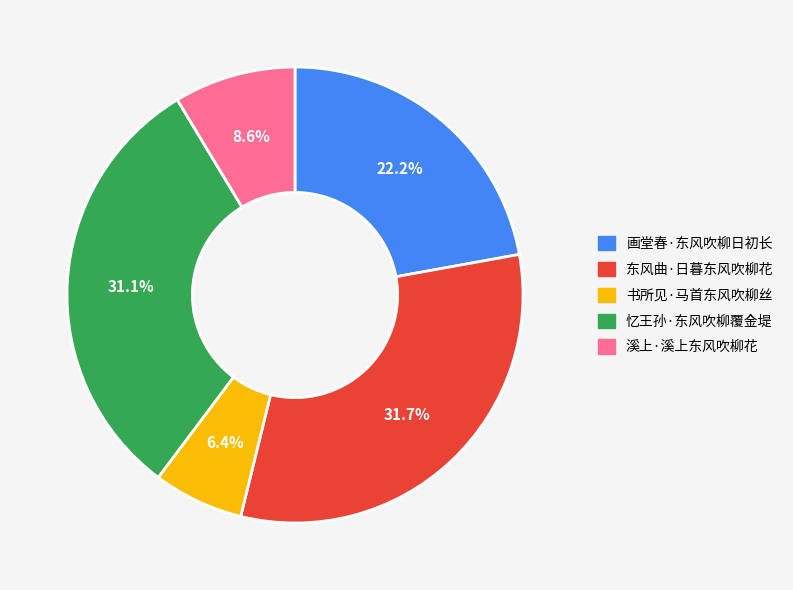

Is 东风曲·日暮东风吹柳花 the majority of the pie?

No